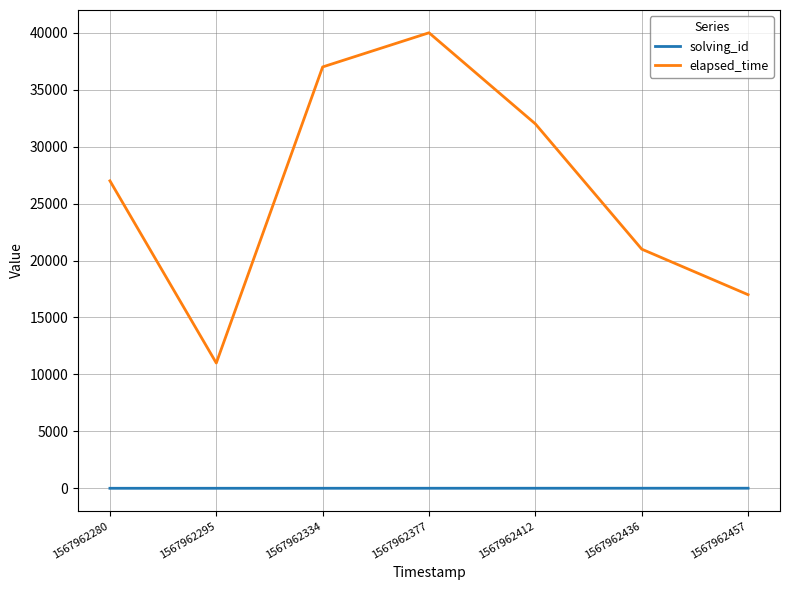

At 1567962377, list the series in order from smallest to largest.

solving_id, elapsed_time